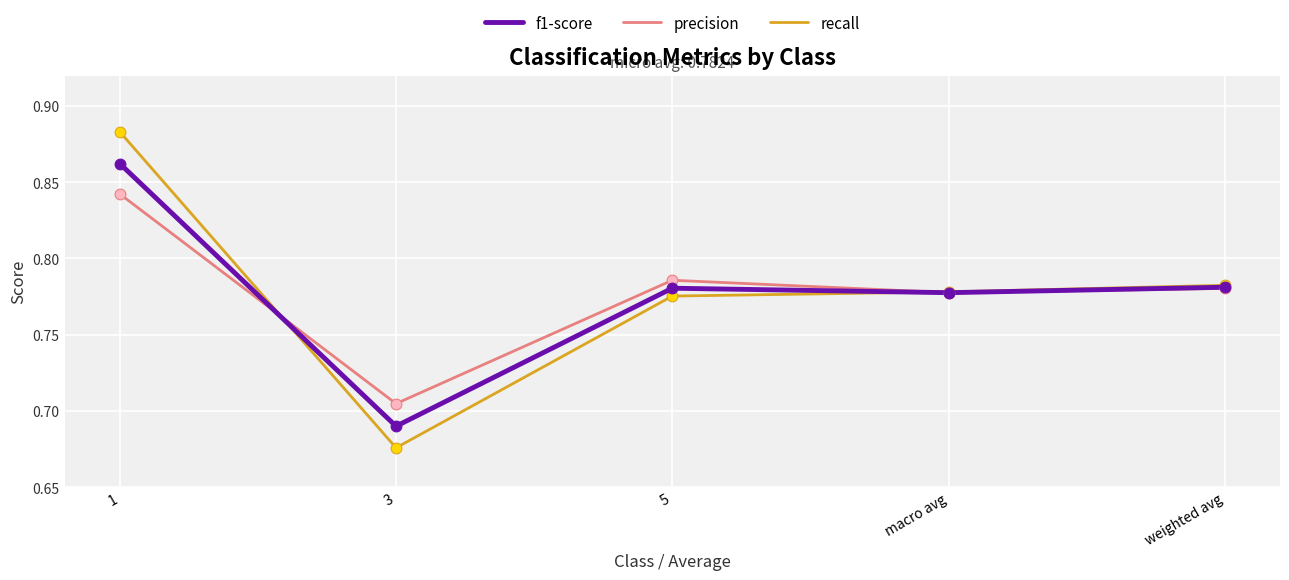

What is the total value across all series at weighted avg?

2.3